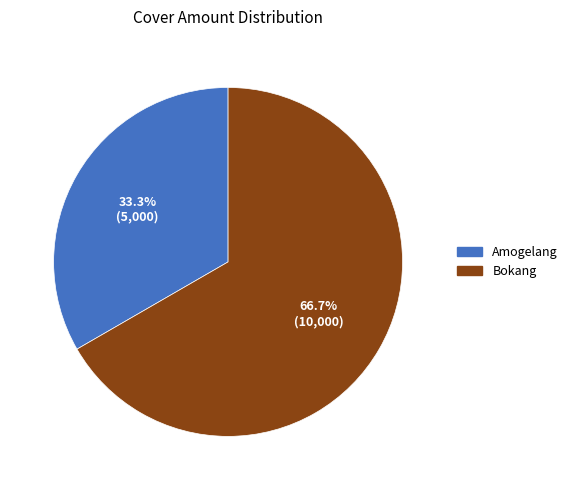

Which has a higher value, Amogelang or Bokang?

Bokang